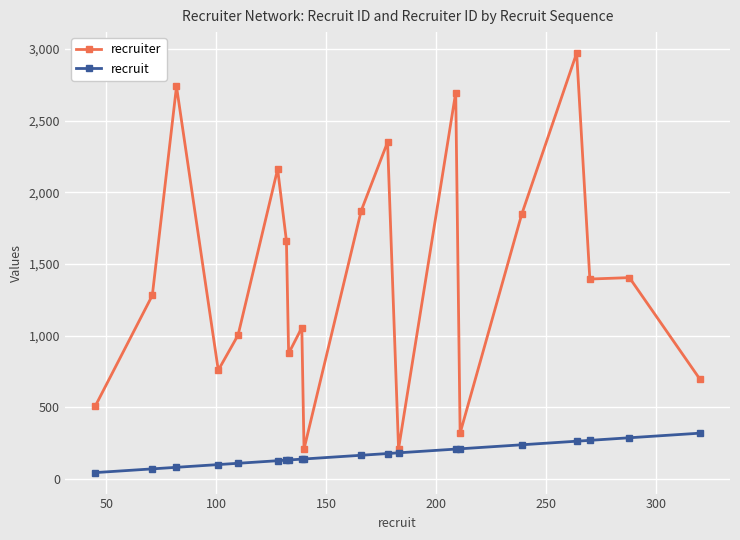

Which series has the largest range (max minus min)?

recruiter